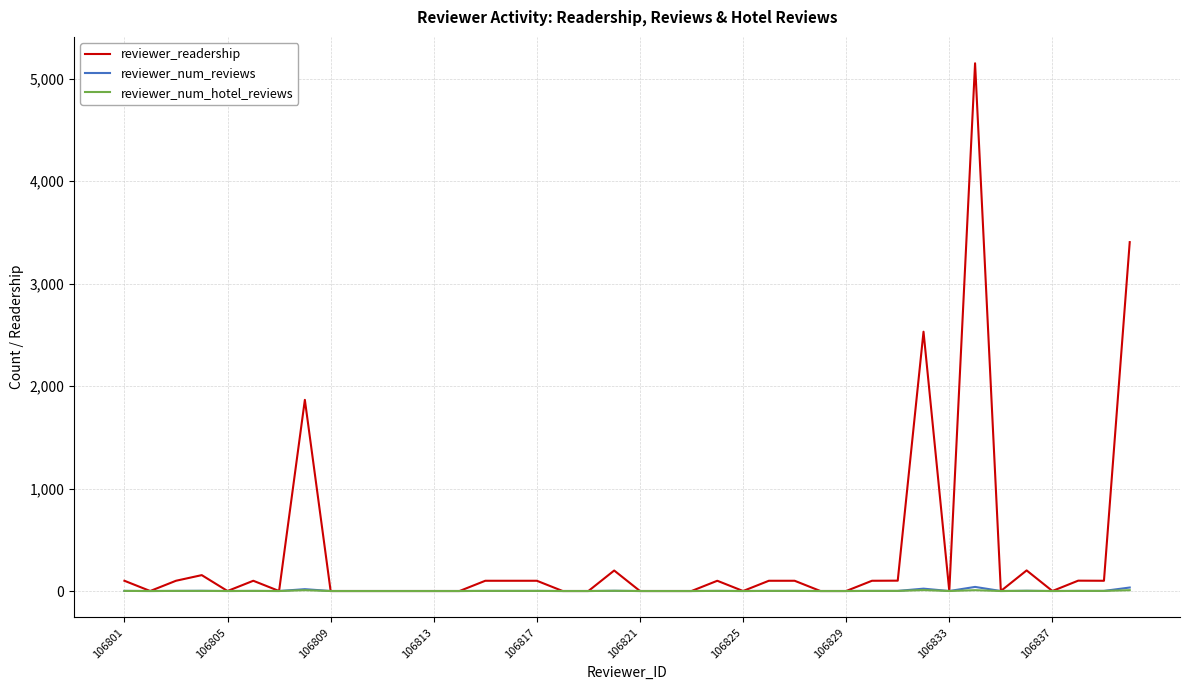

Which series has the largest total across all categories?

reviewer_readership